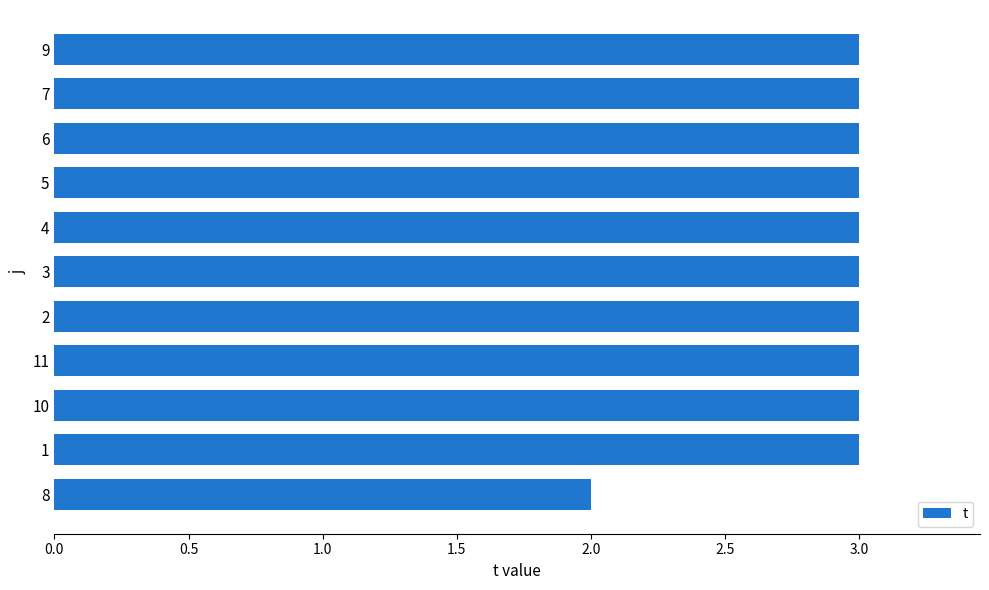

What is the greatest value displayed?

3